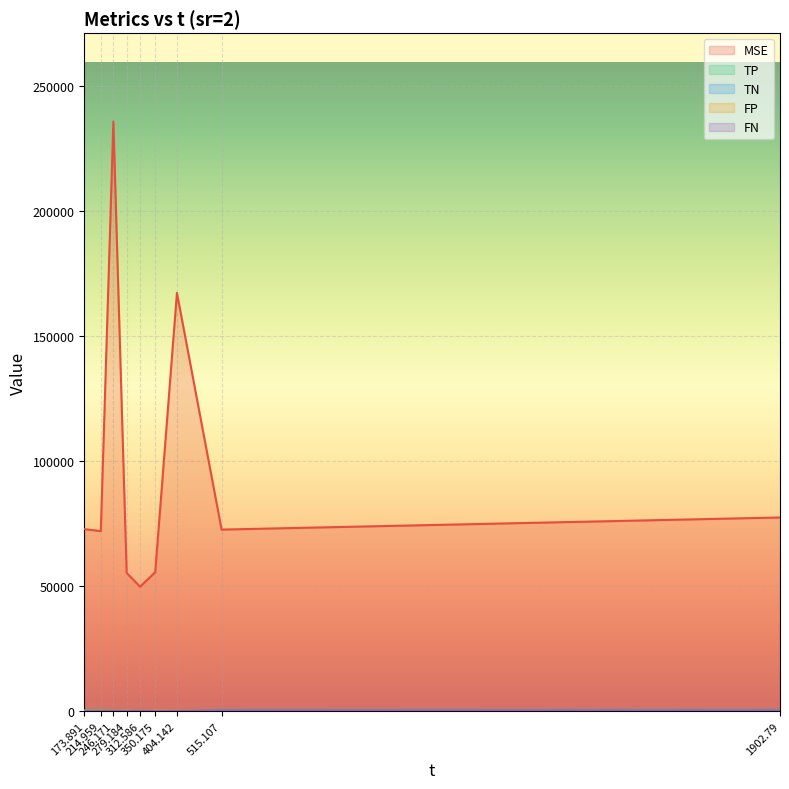

What is the label of the 7th point from the right?

246.171